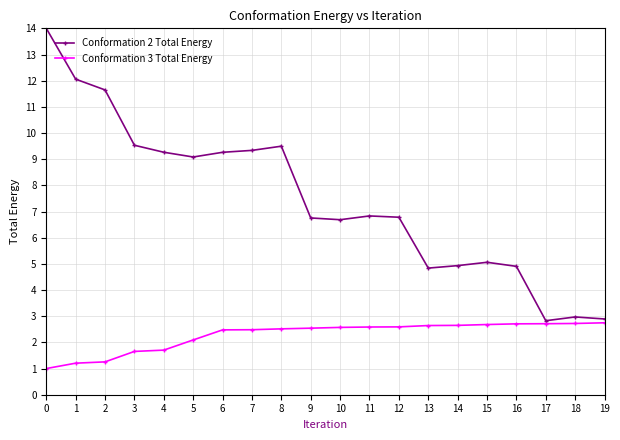

What is the difference between the maximum and second lowest values in the Conformation 2 Total Energy series?

11.1